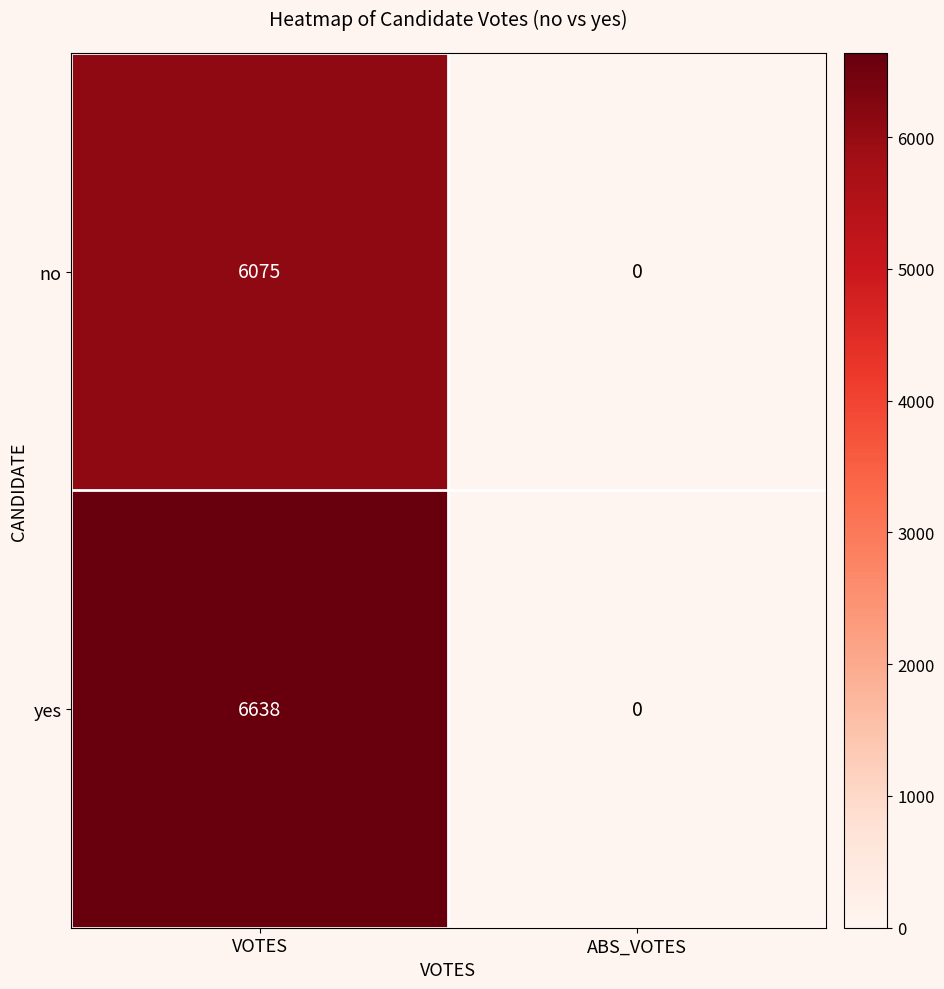

At which category is the sum across all series the highest?

VOTES